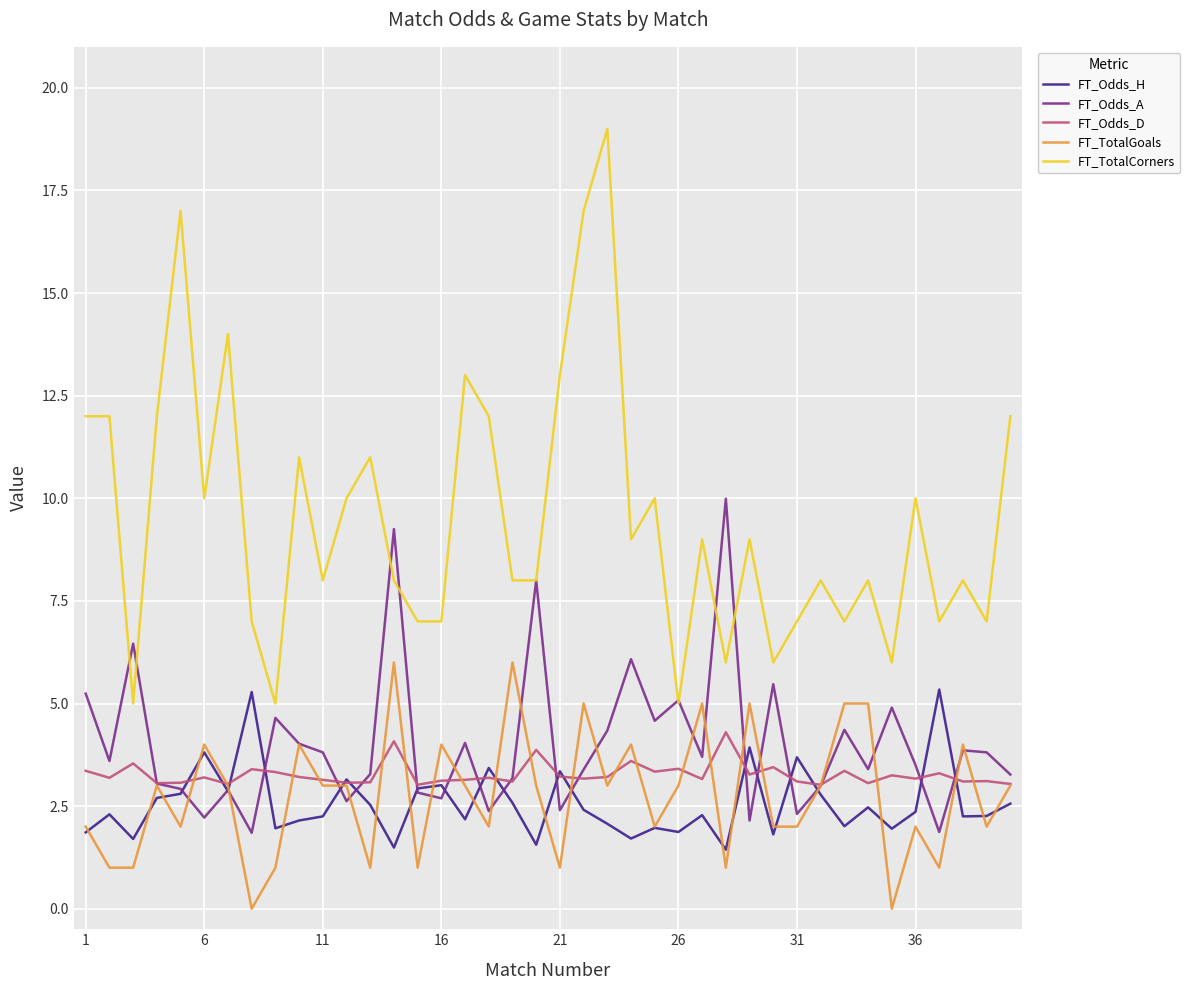

Which series has the largest range (max minus min)?

FT_TotalCorners